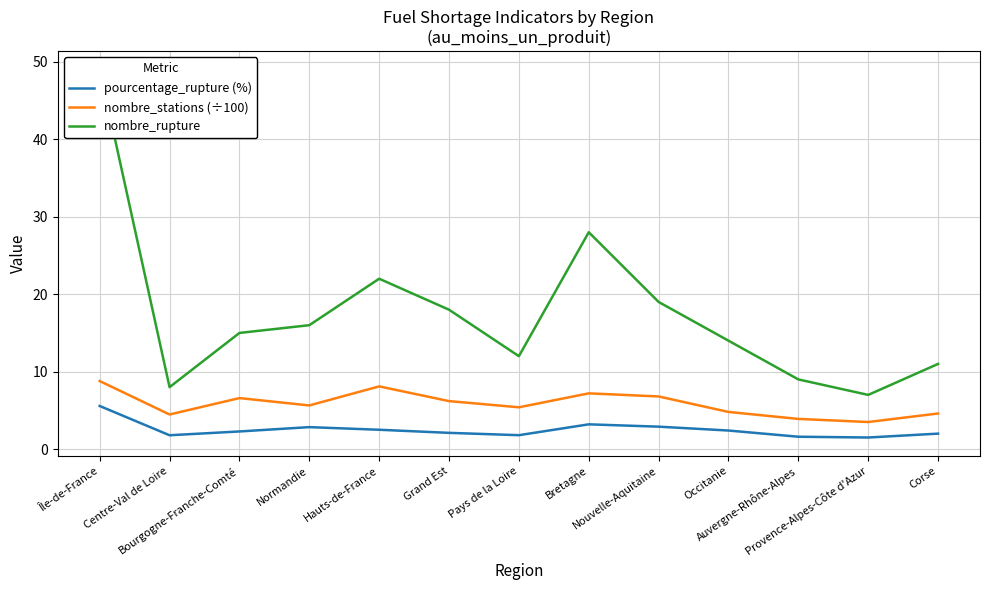

True or false: nombre_rupture and pourcentage_rupture (%) intersect in this chart.

False